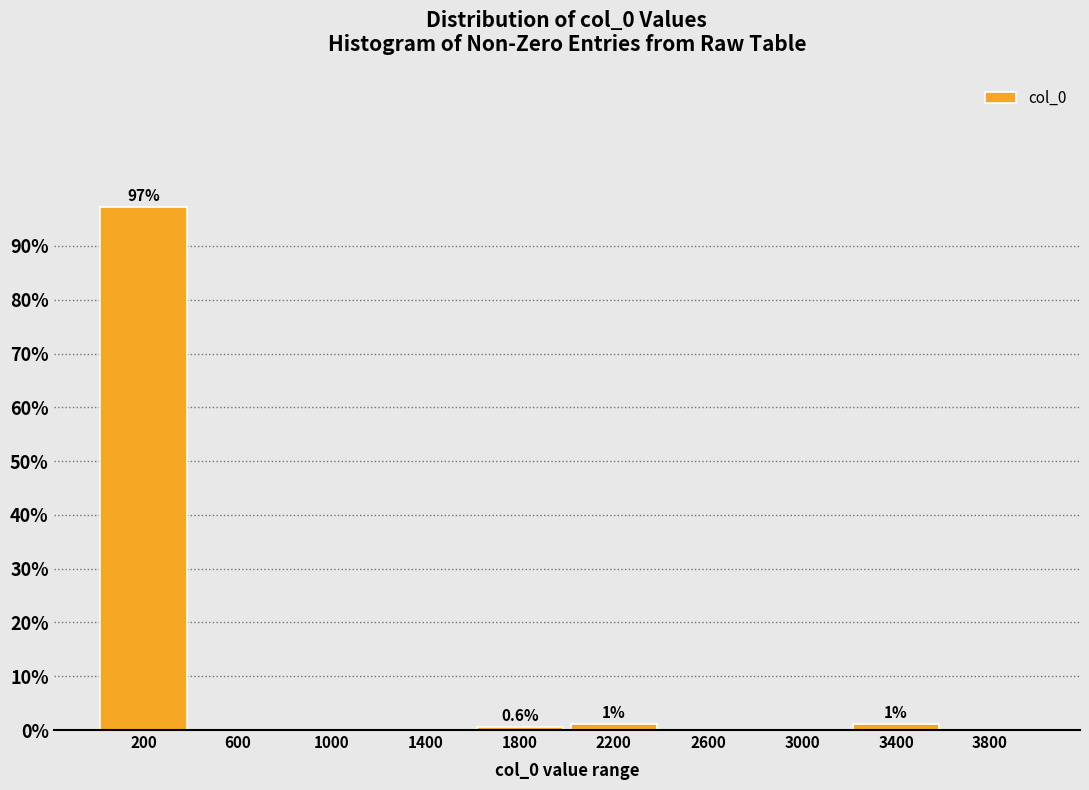

Over which range of the x-axis is the bar tallest?

0 to 400